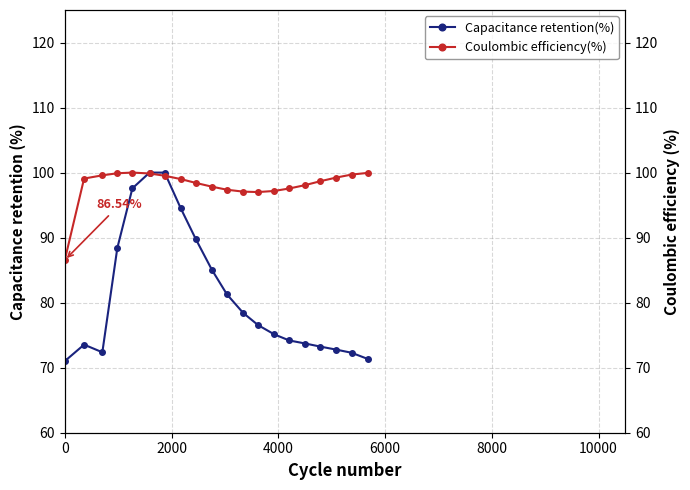

True or false: Coulombic efficiency(%) and Capacitance retention(%) cross at least once.

True